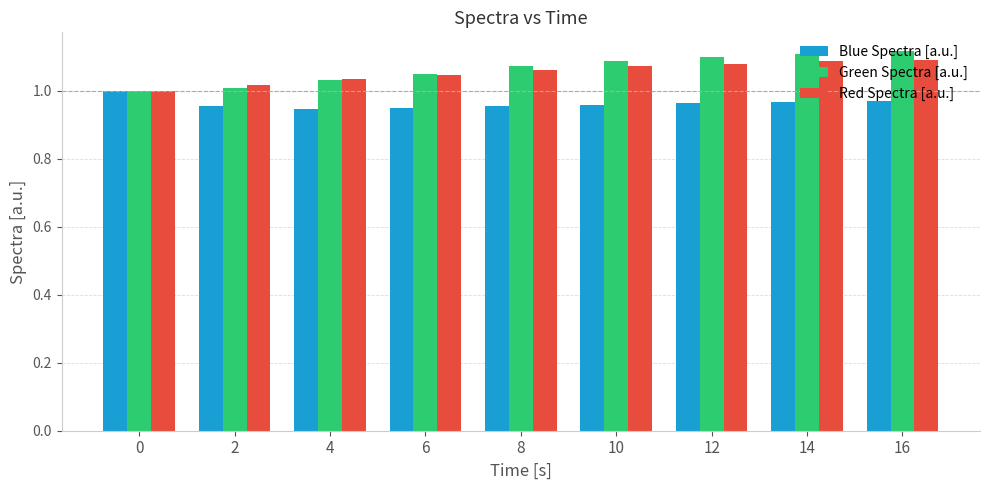

What is the total value across all series at 4?

3.0